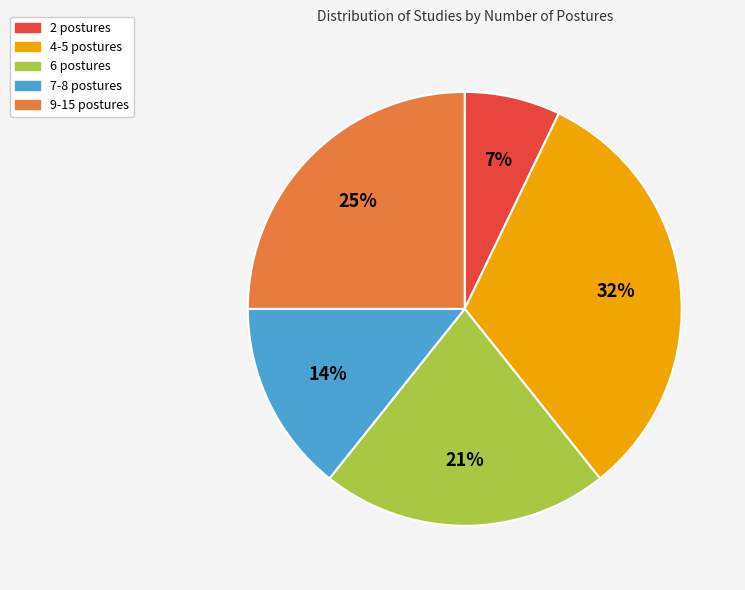

Combined, do 6 postures and 9-15 postures account for over 50%?

No